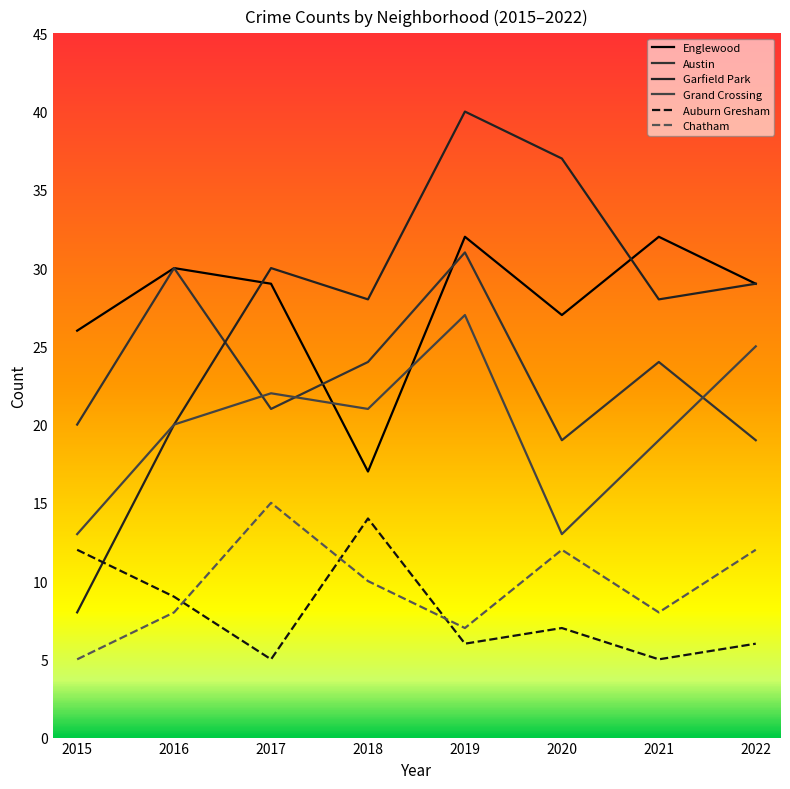

How many interior local peaks does the Garfield Park series have?

2